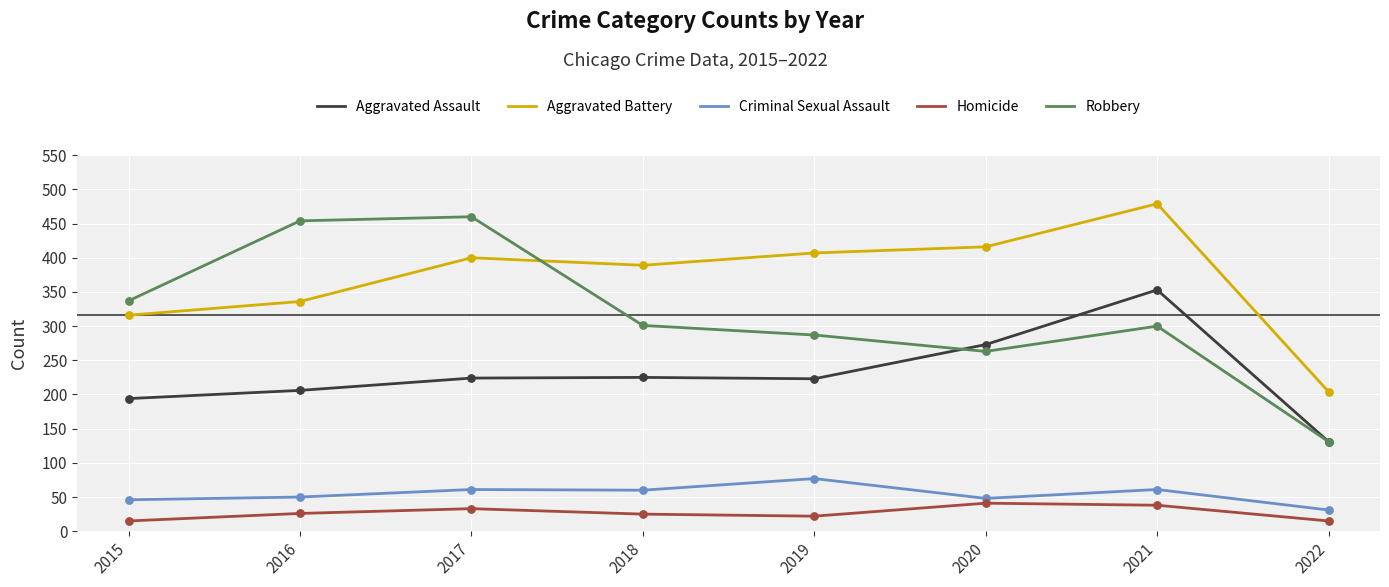

At how many categories does at least one series exceed 94?

8